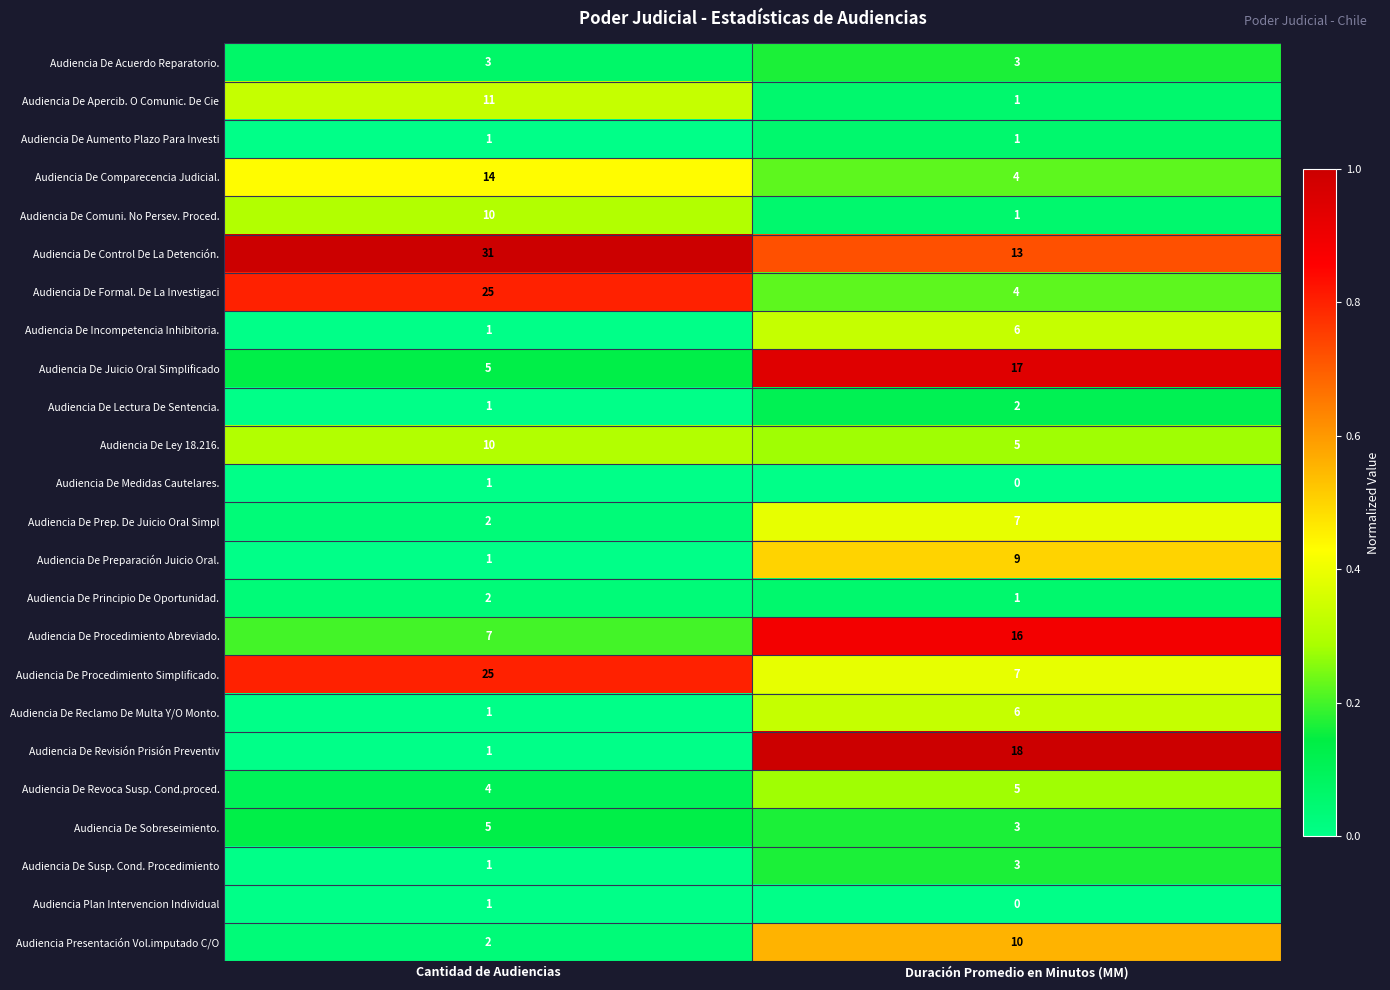

The value of Audiencia De Procedimiento Abreviado. at Cantidad de Audiencias is 12. True or false?

False